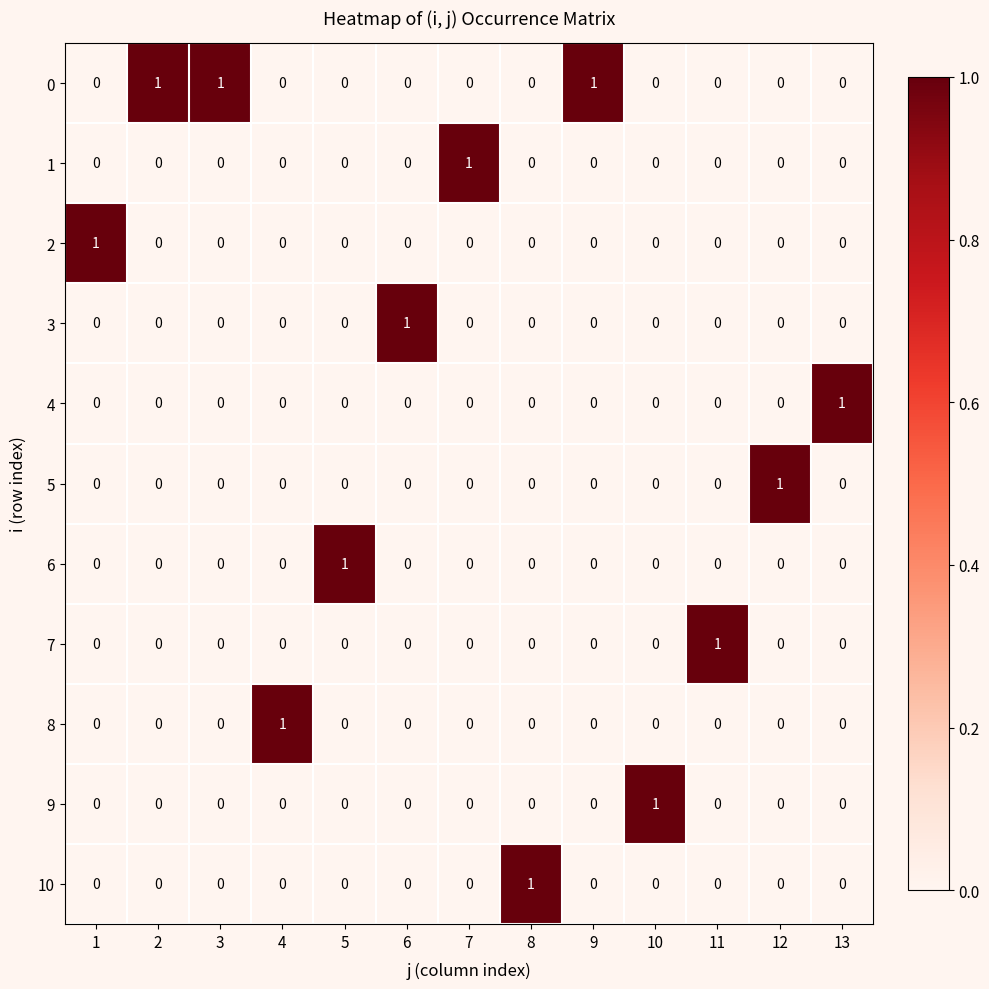

How many series are shown in this chart?

11